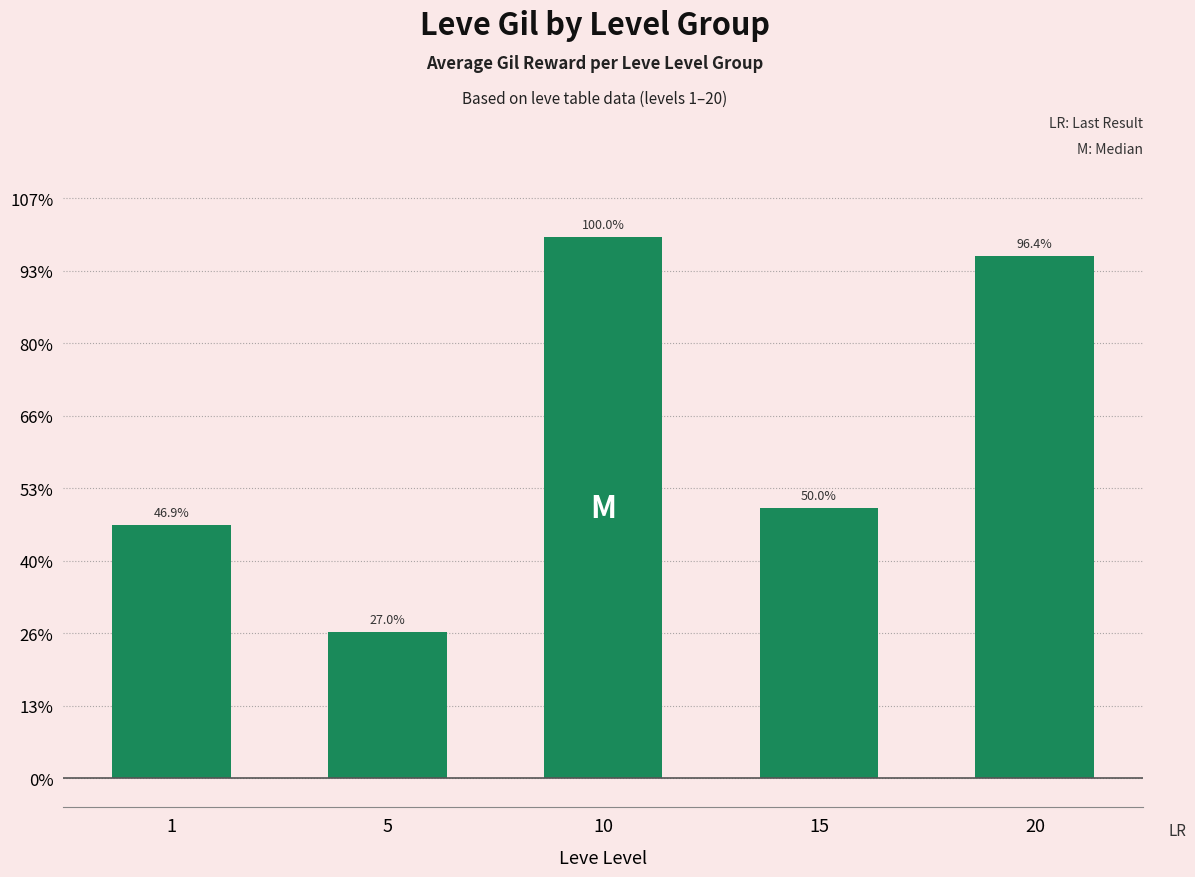

Between 5 and 1, which is larger?

1